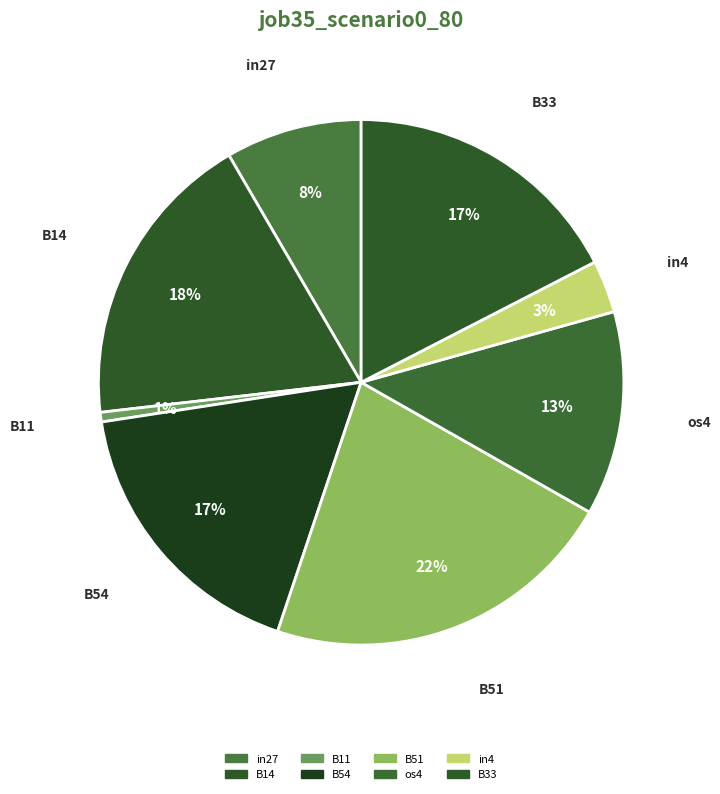

To the nearest percent, what is the combined percentage of B11 and in27?

9%